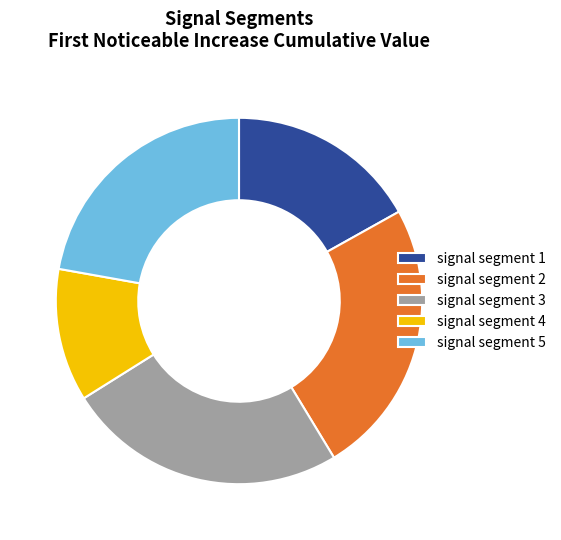

True or false: signal segment 4 accounts for 1% of the total.

False